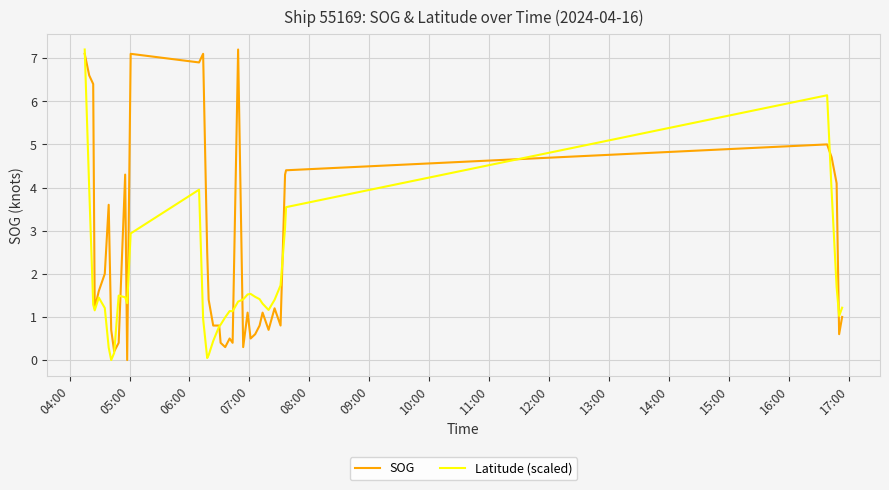

Rank the series by their average value, from highest to lowest.

SOG, Latitude (scaled)